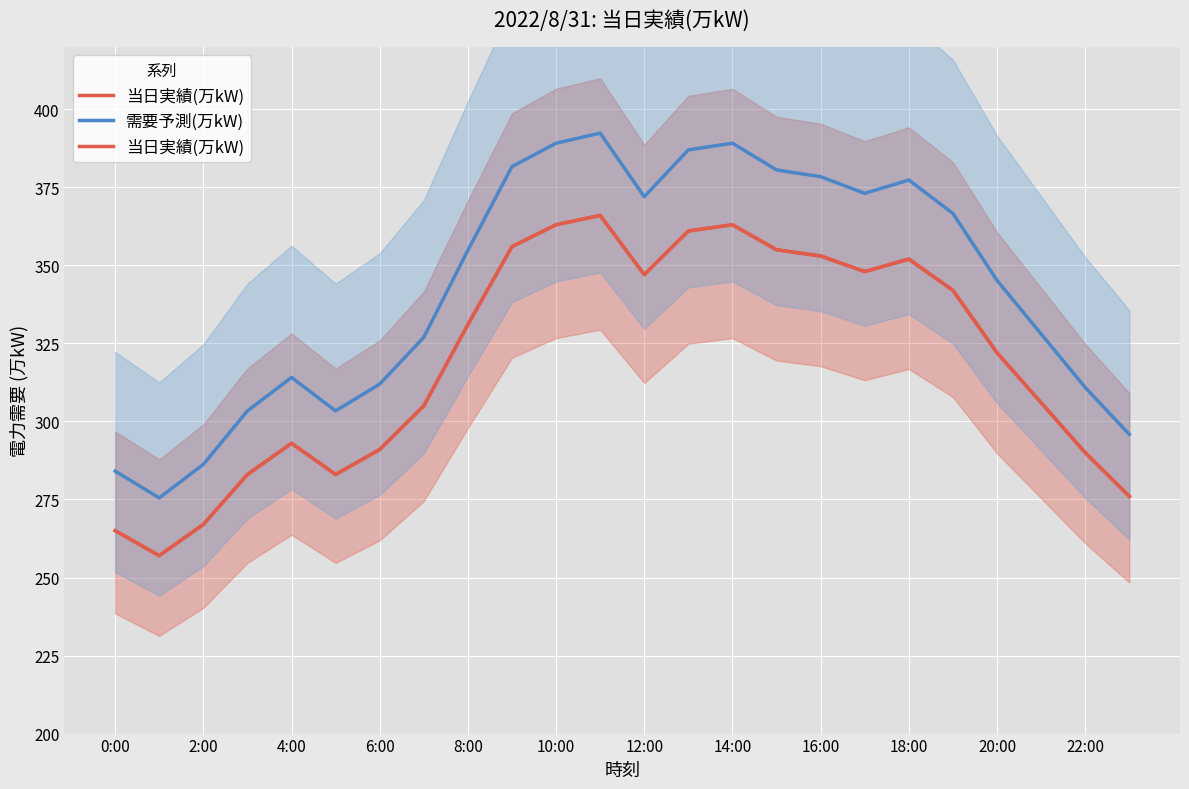

What is the greatest value displayed?

392.4